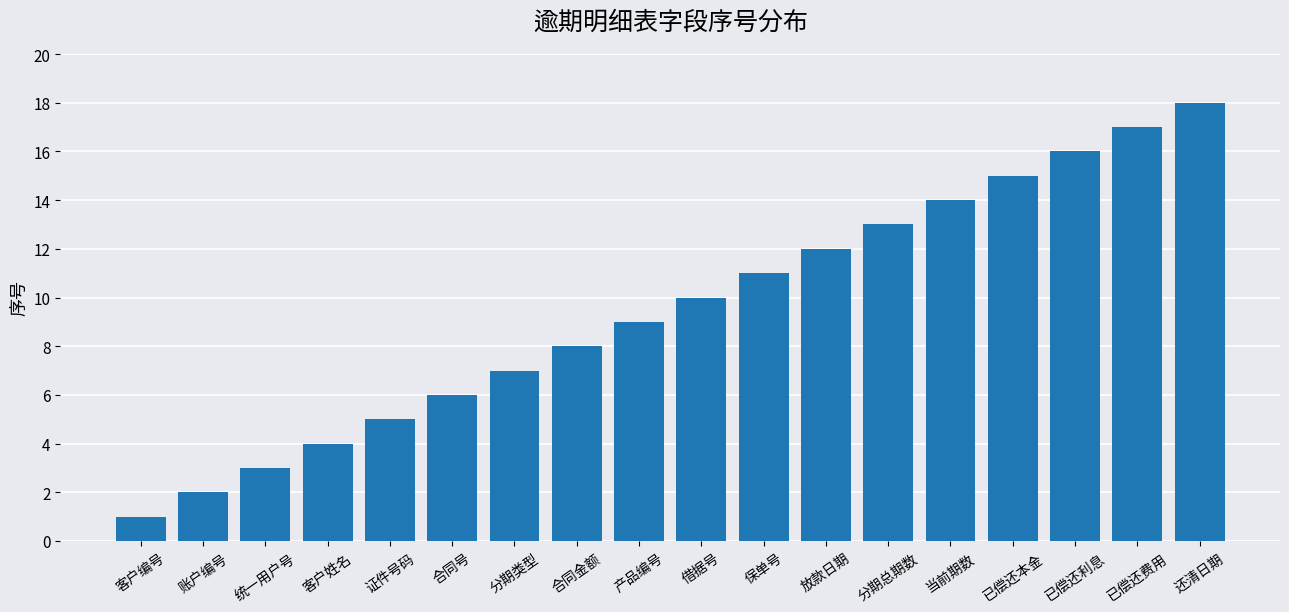

What is the change in value from 合同号 to 分期类型?

+1